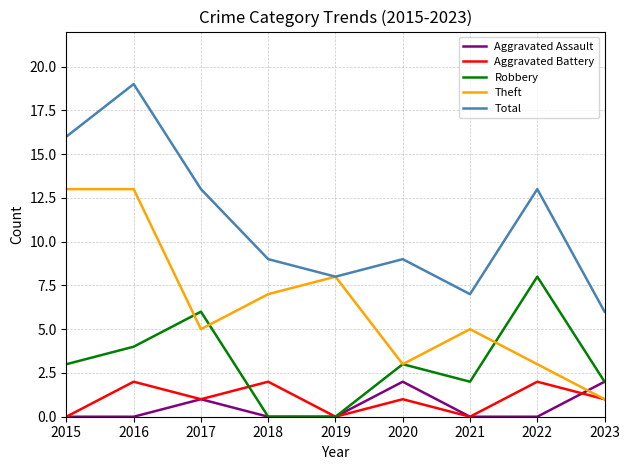

How many series are shown in this chart?

5